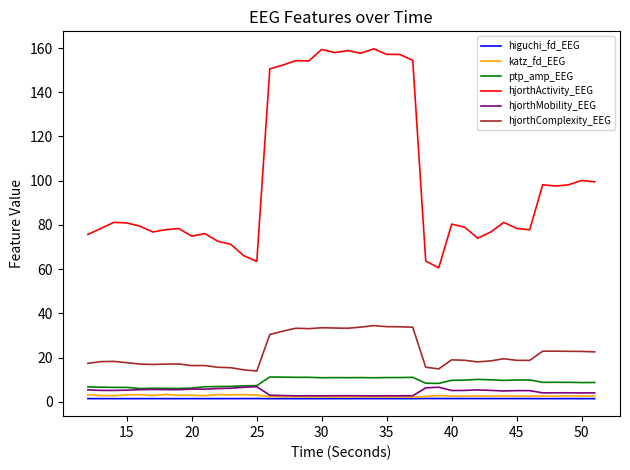

What is the lowest value of the hjorthComplexity_EEG series?

13.9